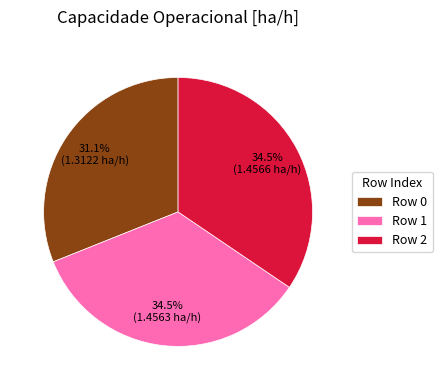

How many segments does this pie chart have?

3